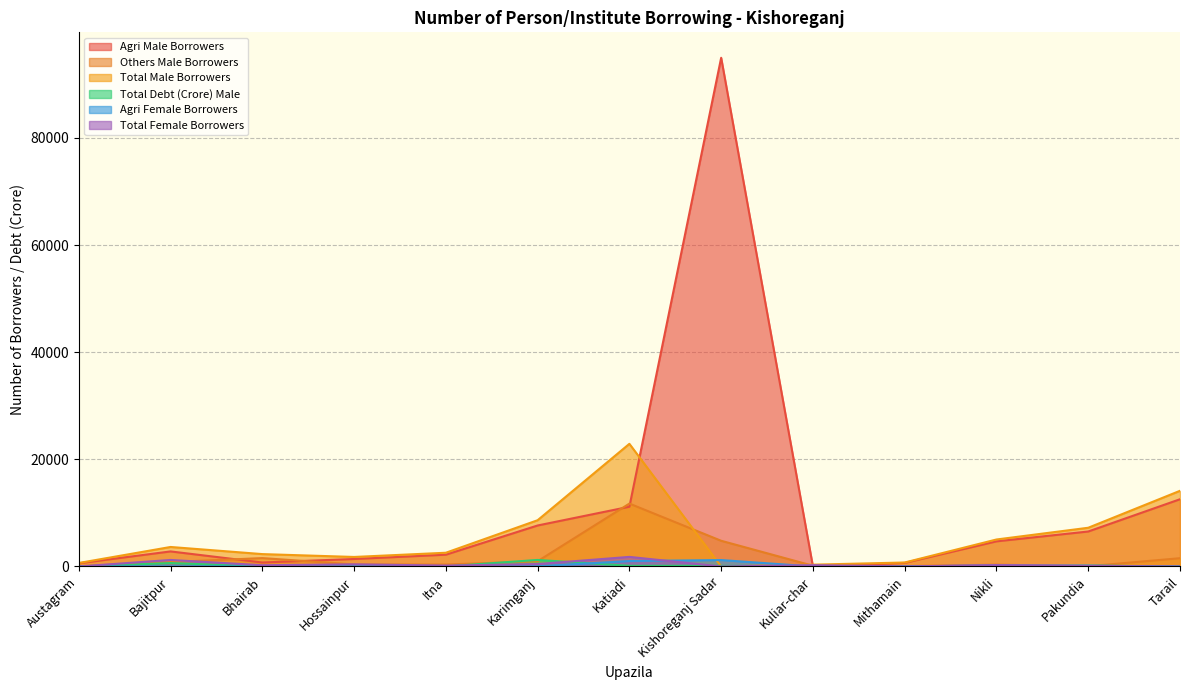

Does the chart display data point markers on the line(s)?

No